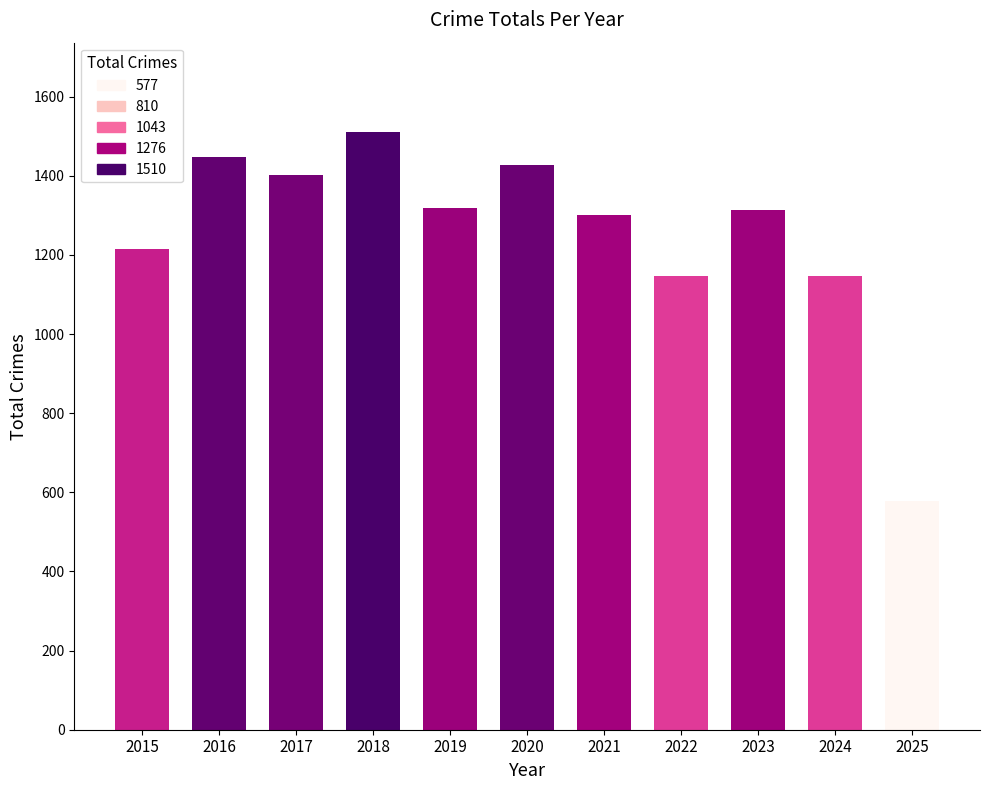

What is the sum of the values at 2016 and 2017?

2849